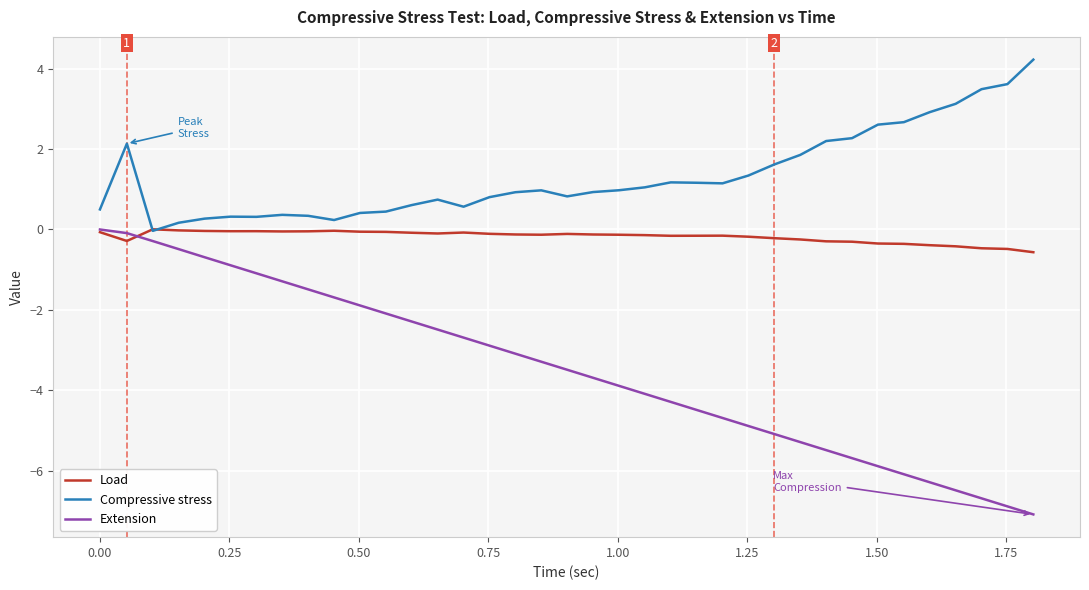

List the series in order of their overall mean, highest first.

Compressive stress, Load, Extension